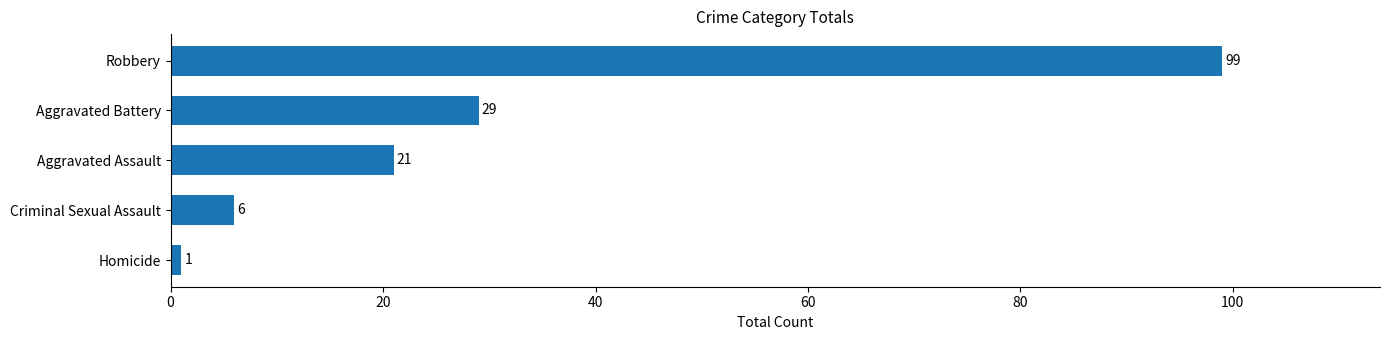

The chart shows a value of 6 at Criminal Sexual Assault. True or false?

True